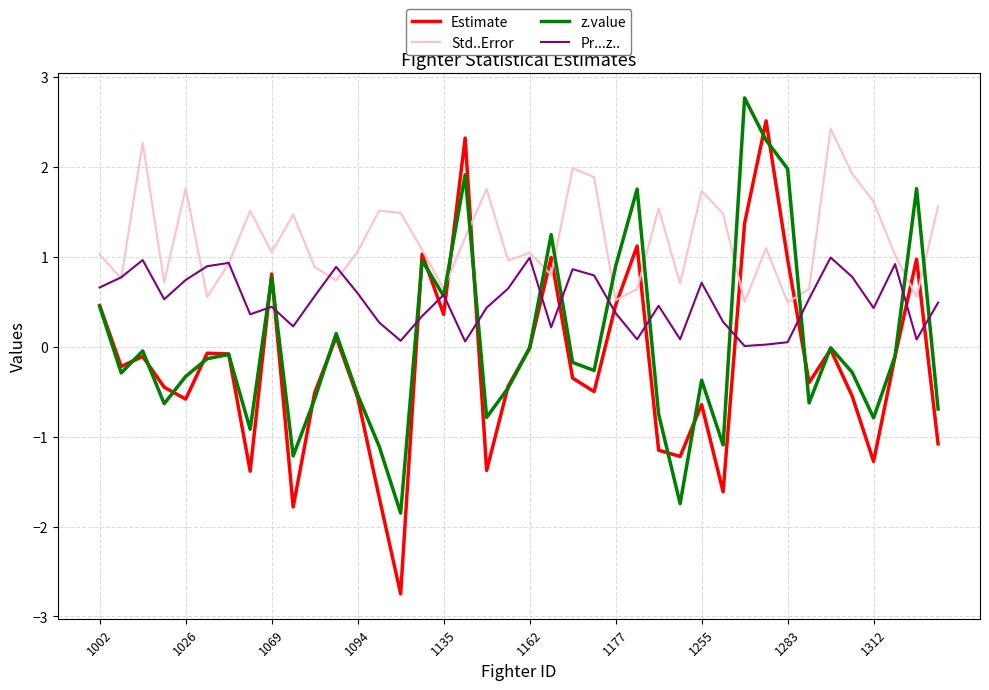

What are all the series names shown in the legend?

Estimate, Std..Error, z.value, Pr...z..